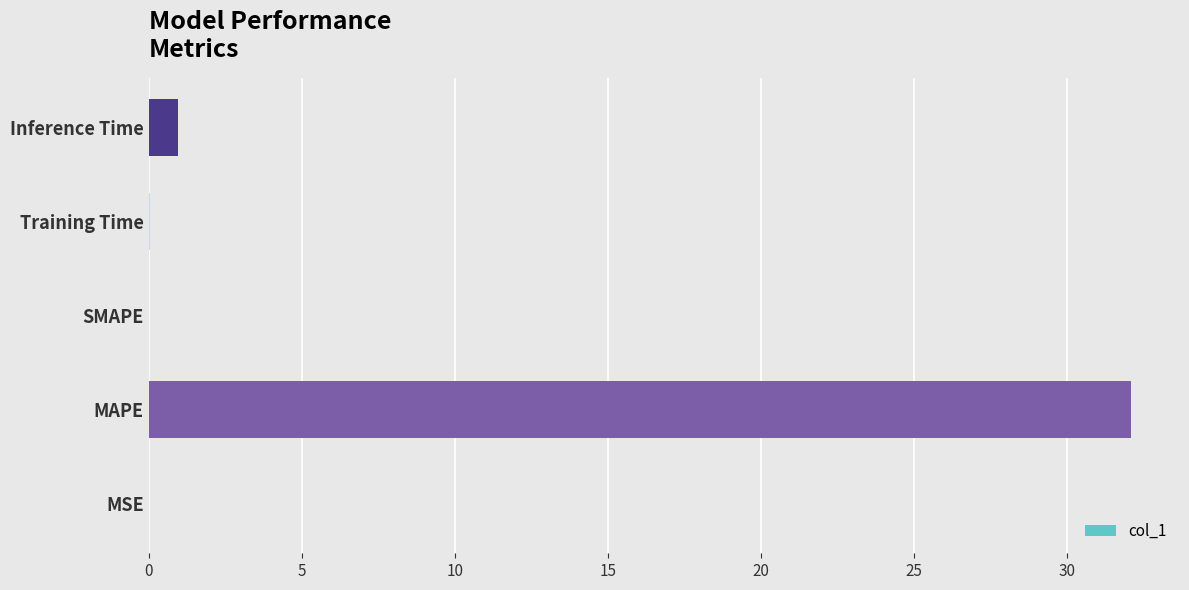

Are the bars horizontal?

Yes